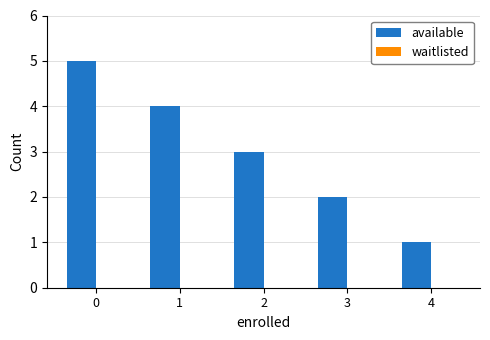

Rank the categories by value from lowest to highest.

4, 3, 2, 1, 0